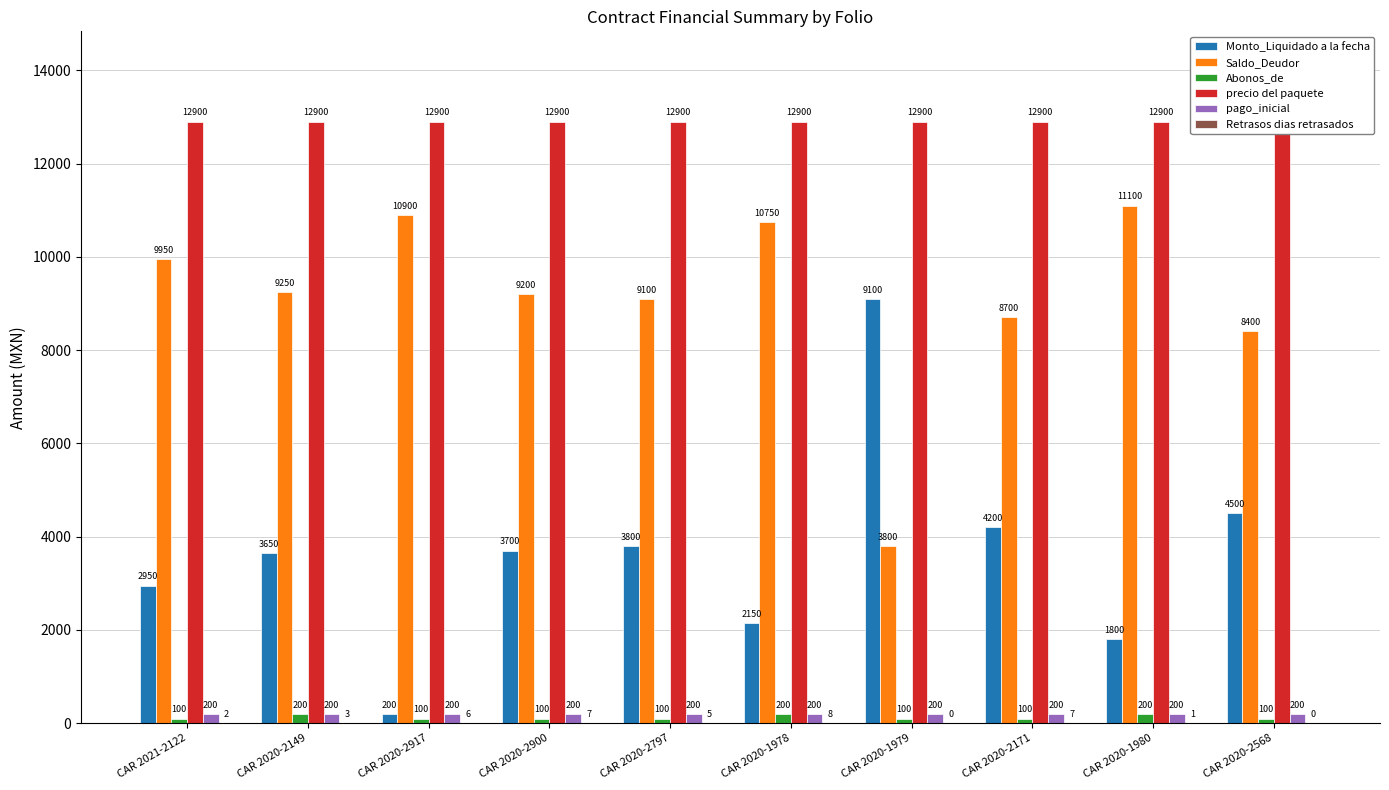

Are the bars grouped side by side (vs. stacked)?

Yes